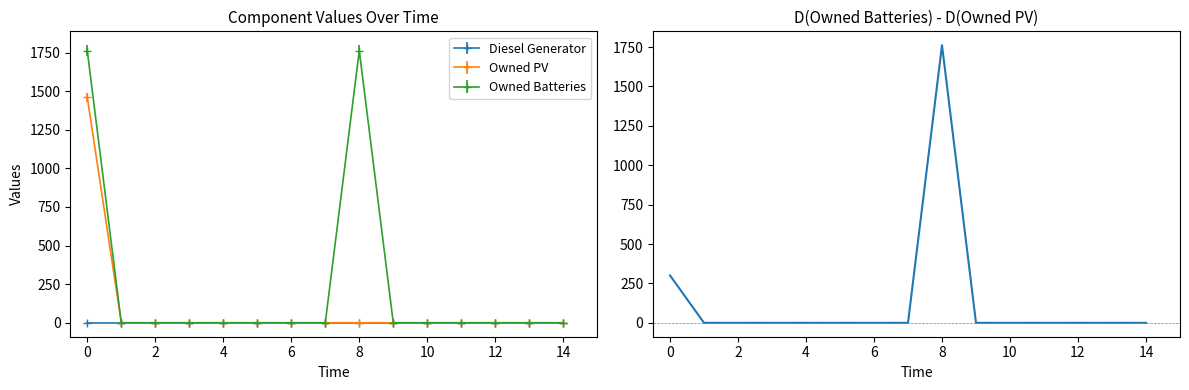

Is it true that the value at 4 is 0?

True